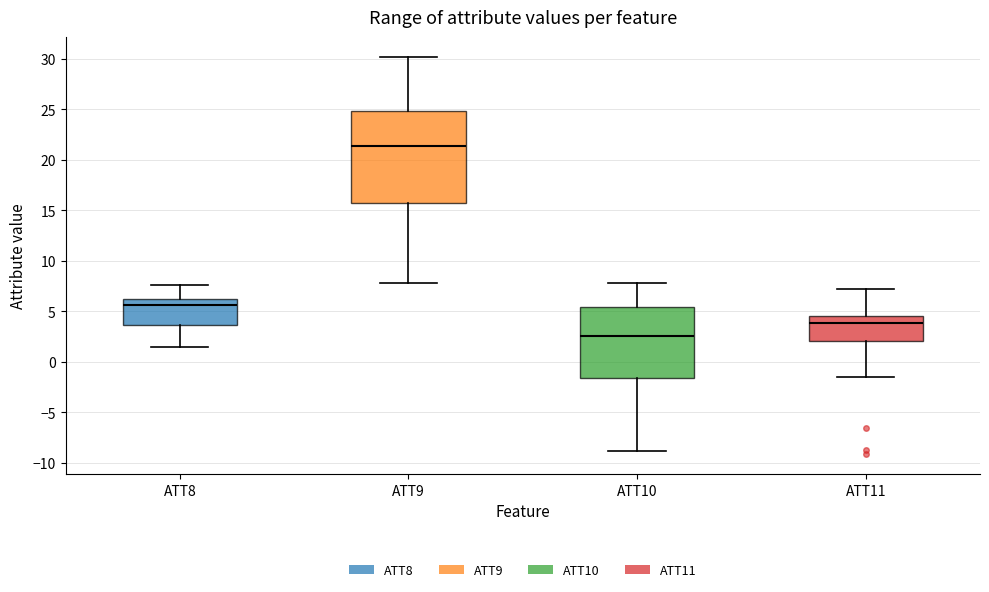

Where is the lower edge of the box for ATT10 on the y-axis? The values are not printed on the chart, so give them approximately, as read against the axis.

-1.5